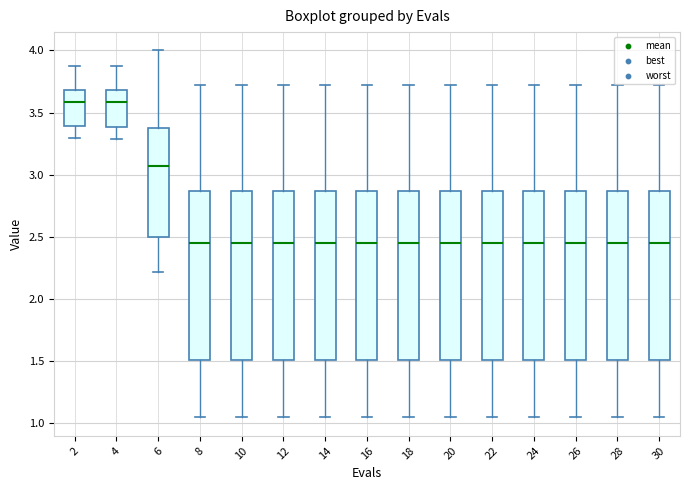

Reading left to right, transcribe this box plot: for each box, give where its median line is, the range the box spans, and where its two whiskers end, as read against the y-axis. The values are not printed on the chart, so give them approximately, as read against the axis.

2: median 3.60, box 3.40 to 3.70, whiskers 3.30 to 3.90
4: median 3.60, box 3.40 to 3.70, whiskers 3.30 to 3.85
6: median 3.05, box 2.50 to 3.40, whiskers 2.20 to 4.00
8: median 2.45, box 1.50 to 2.85, whiskers 1.05 to 3.75
10: median 2.45, box 1.50 to 2.85, whiskers 1.05 to 3.75
12: median 2.45, box 1.50 to 2.85, whiskers 1.05 to 3.75
14: median 2.45, box 1.50 to 2.85, whiskers 1.05 to 3.75
16: median 2.45, box 1.50 to 2.85, whiskers 1.05 to 3.75
18: median 2.45, box 1.50 to 2.85, whiskers 1.05 to 3.75
20: median 2.45, box 1.50 to 2.85, whiskers 1.05 to 3.75
22: median 2.45, box 1.50 to 2.85, whiskers 1.05 to 3.75
24: median 2.45, box 1.50 to 2.85, whiskers 1.05 to 3.75
26: median 2.45, box 1.50 to 2.85, whiskers 1.05 to 3.75
28: median 2.45, box 1.50 to 2.85, whiskers 1.05 to 3.75
30: median 2.45, box 1.50 to 2.85, whiskers 1.05 to 3.75